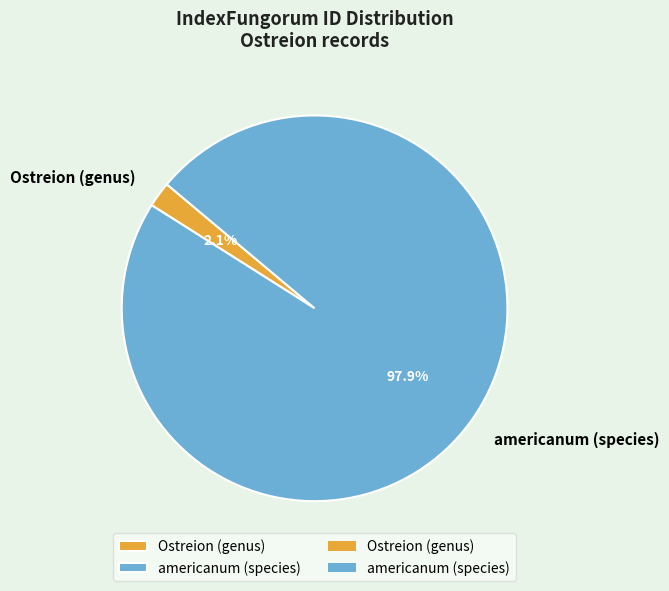

How many slices are in this pie chart?

2